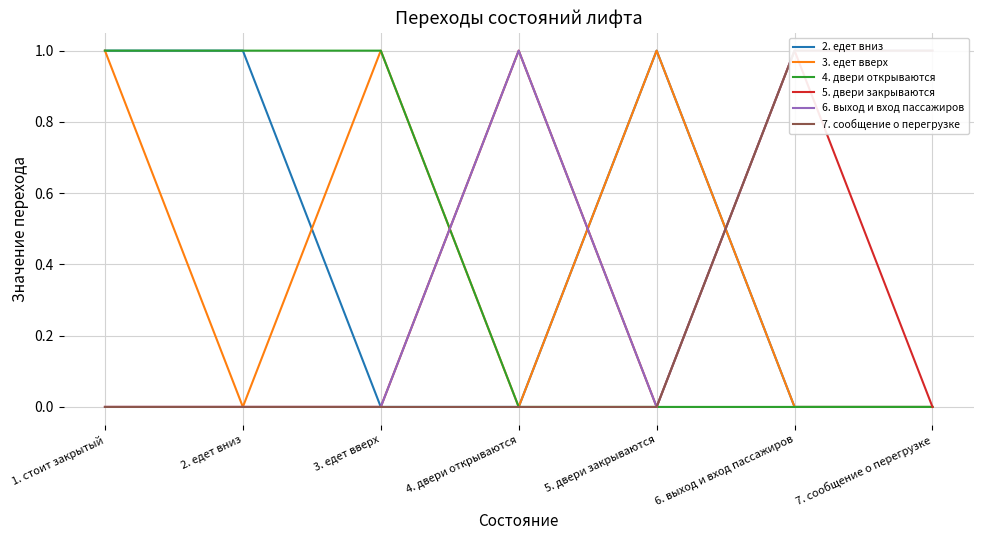

Is it true that 4. двери открываются equals 1 at 3. едет вверх?

False